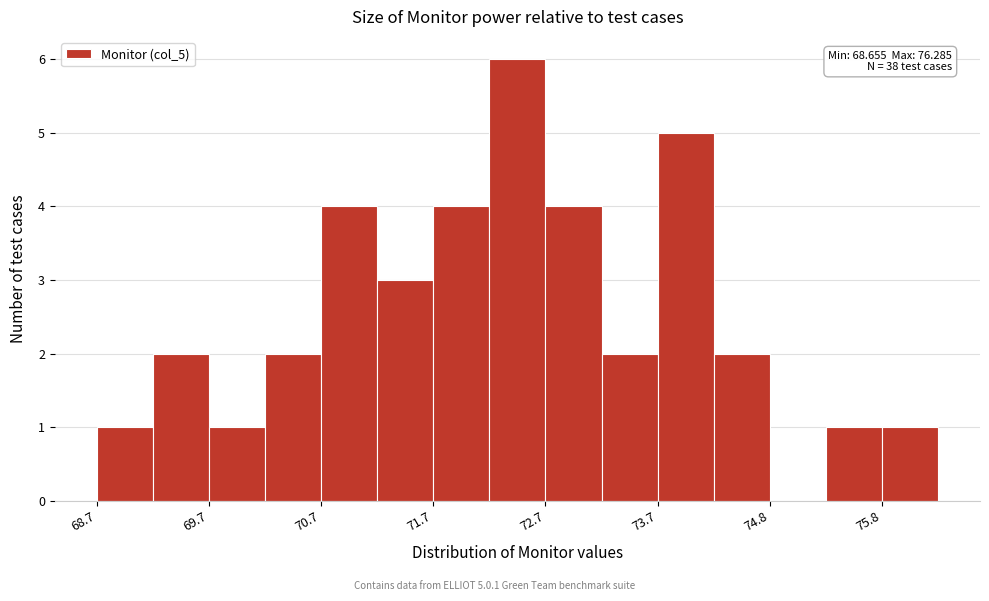

Read against the x-axis, roughly where is the centre of the tallest bar?

72.4